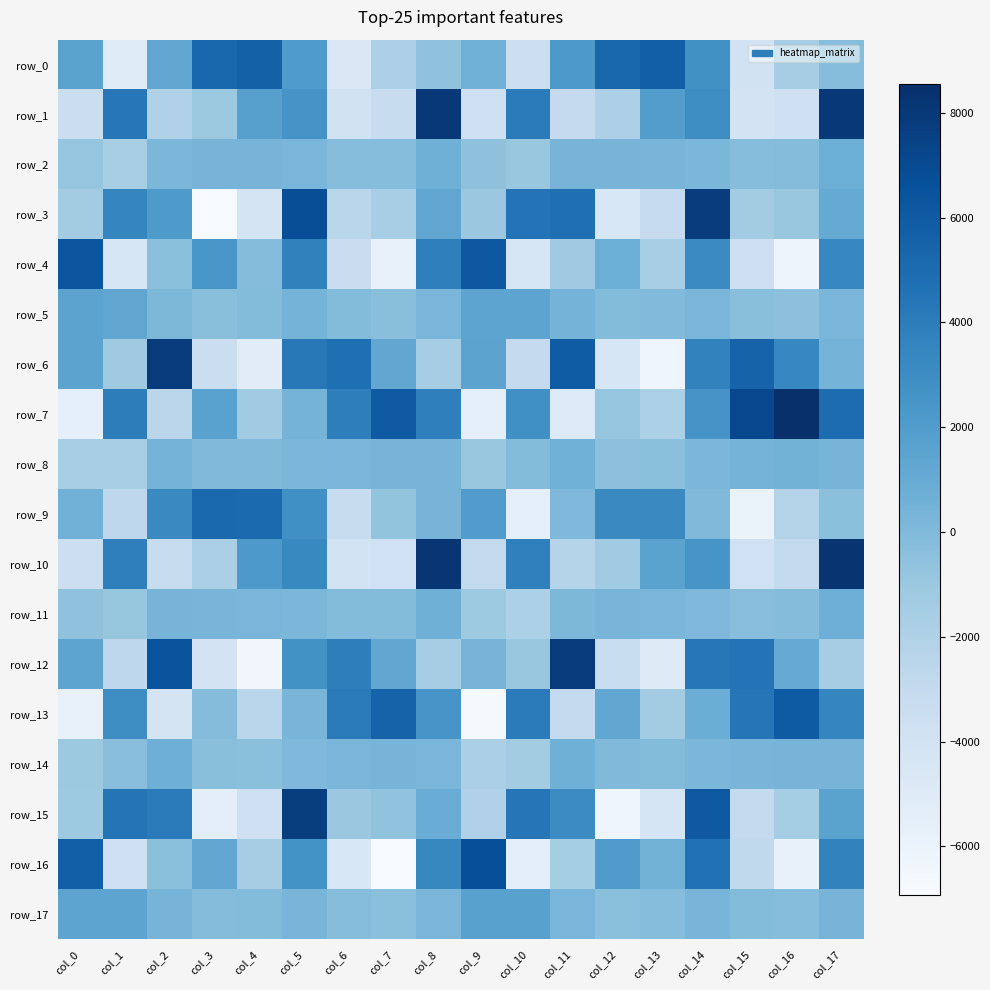

Is it true that row_6 equals 3610.5 at col_14?

True